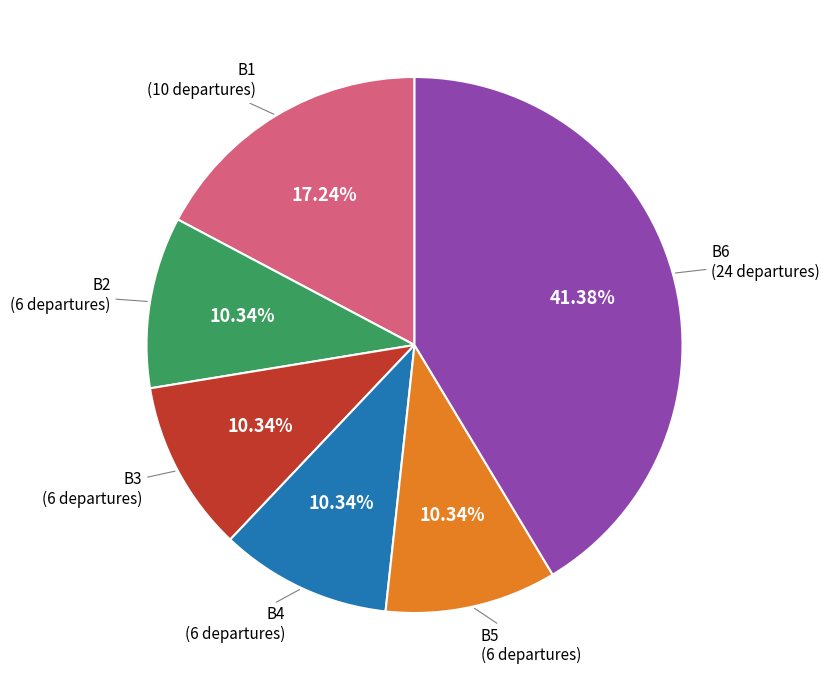

Is there any slice that represents more than half of the pie?

No